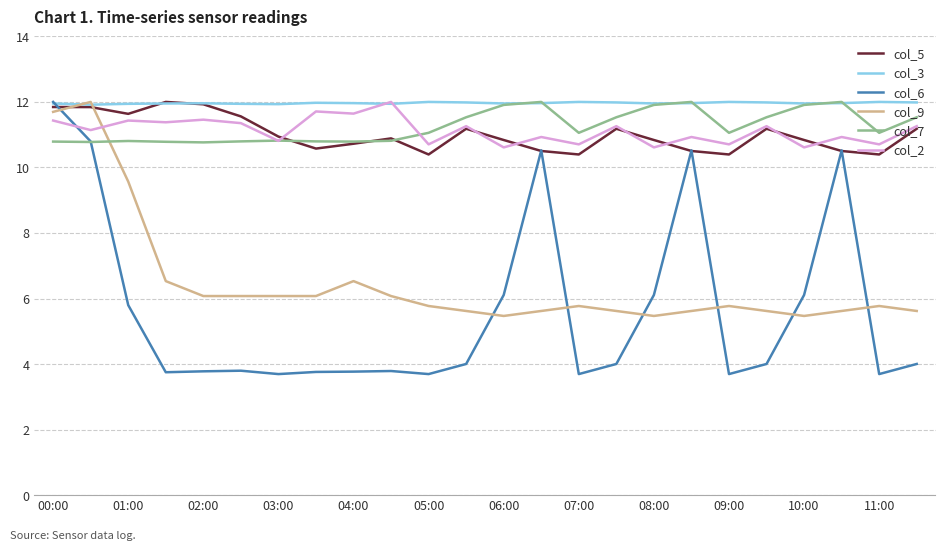

What is the value of the col_2 point at the 8th from the left?

11.7